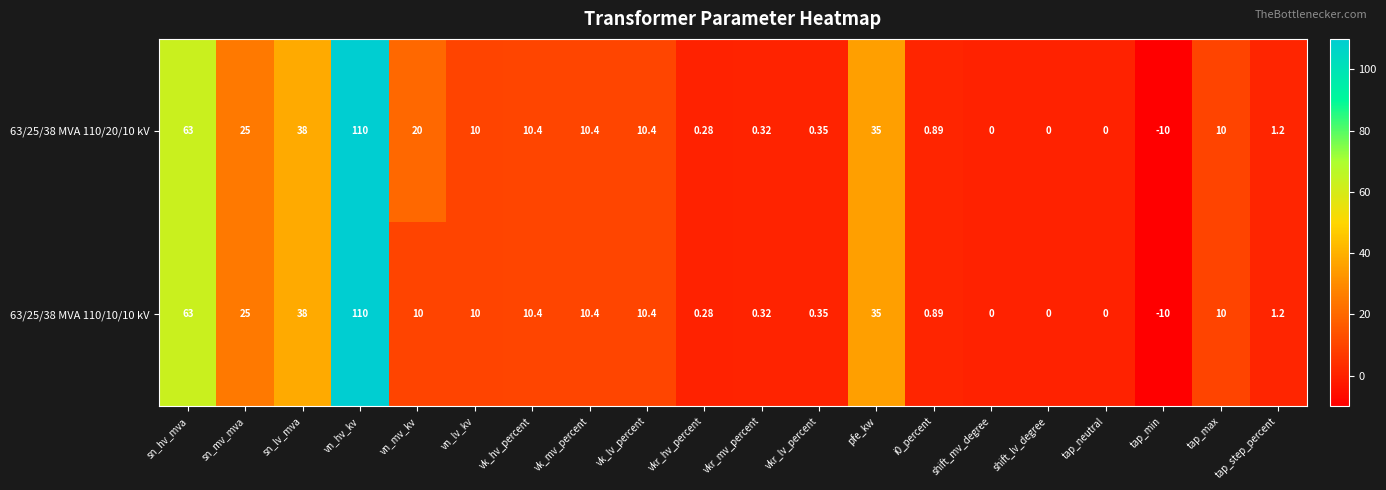

At which category is the sum across all series the highest?

vn_hv_kv